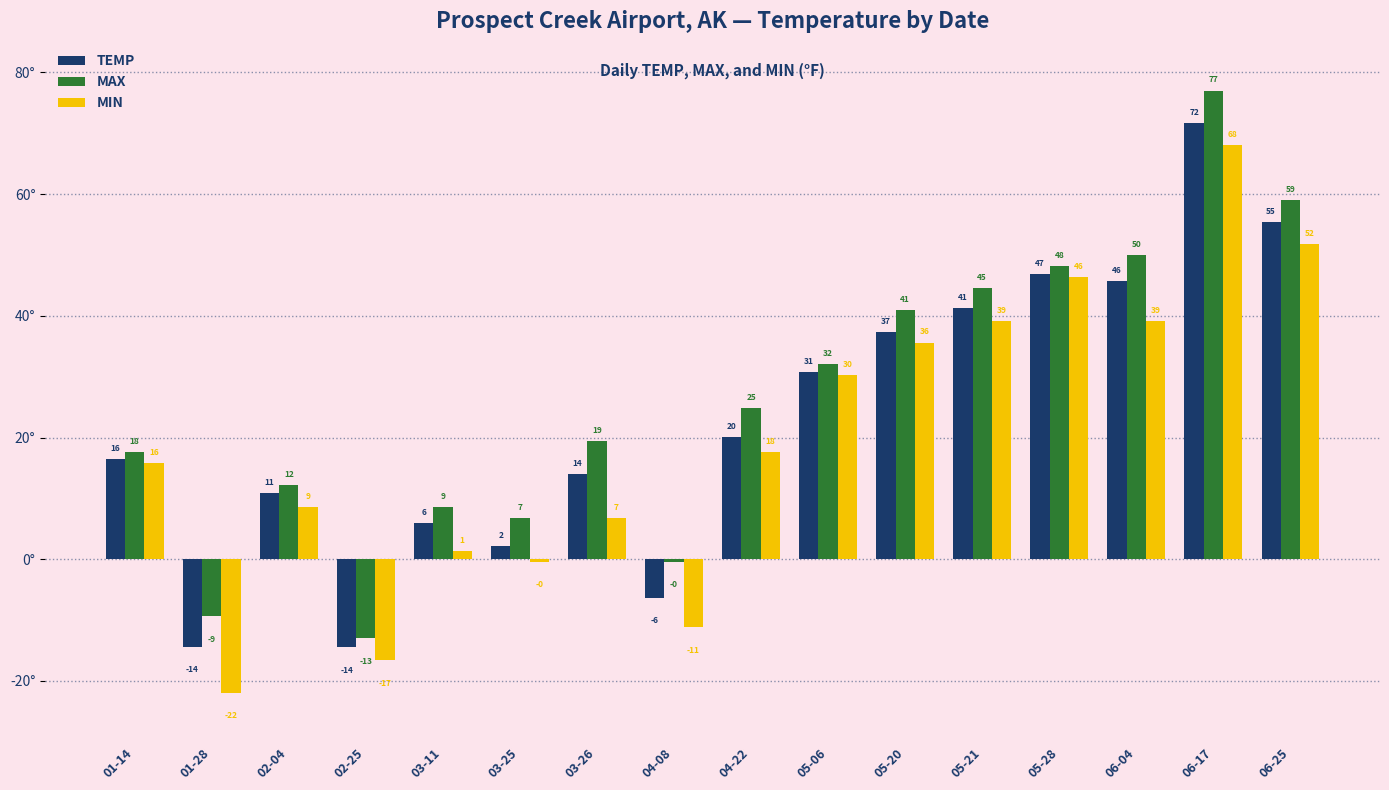

Where is MIN nearest to the value 23?

04-22